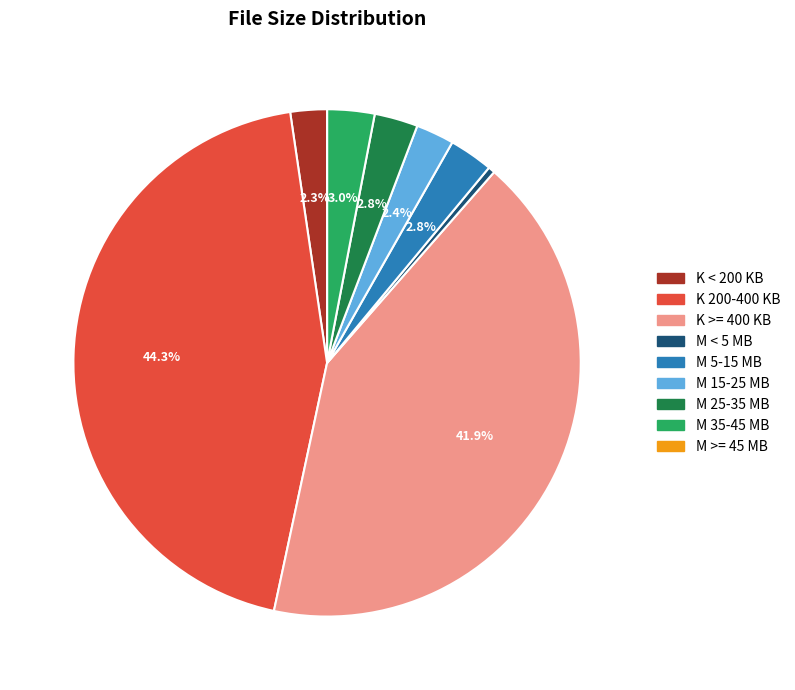

Is there a majority slice in this chart?

No